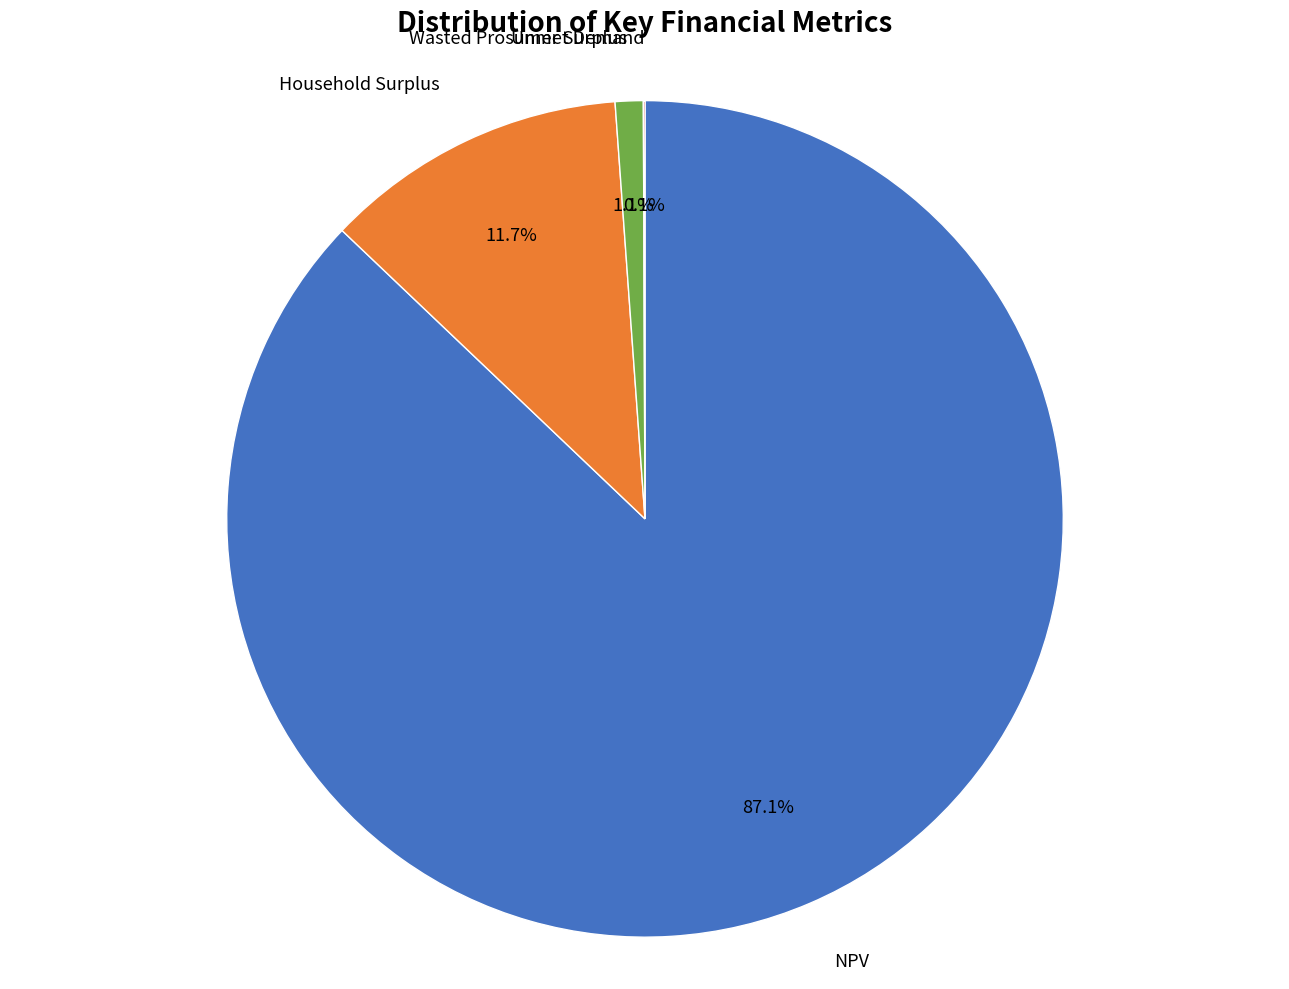

Is there a majority slice in this chart?

Yes